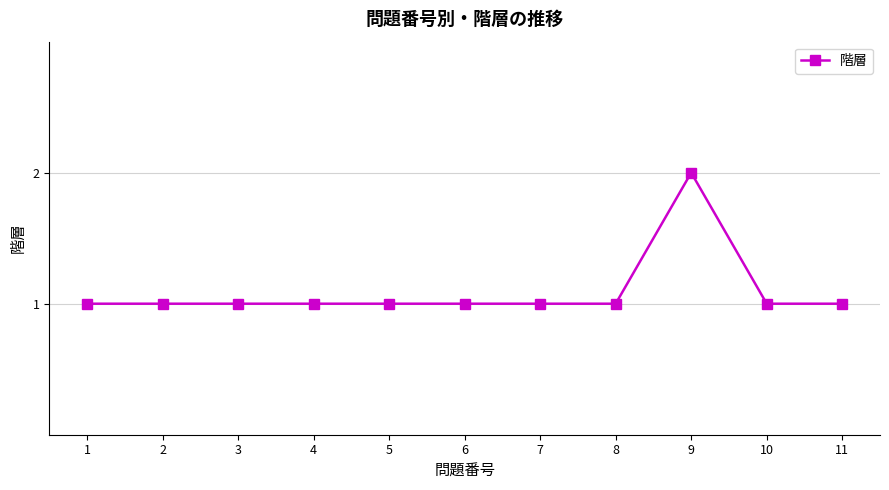

How many values are between 1 and 2?

11